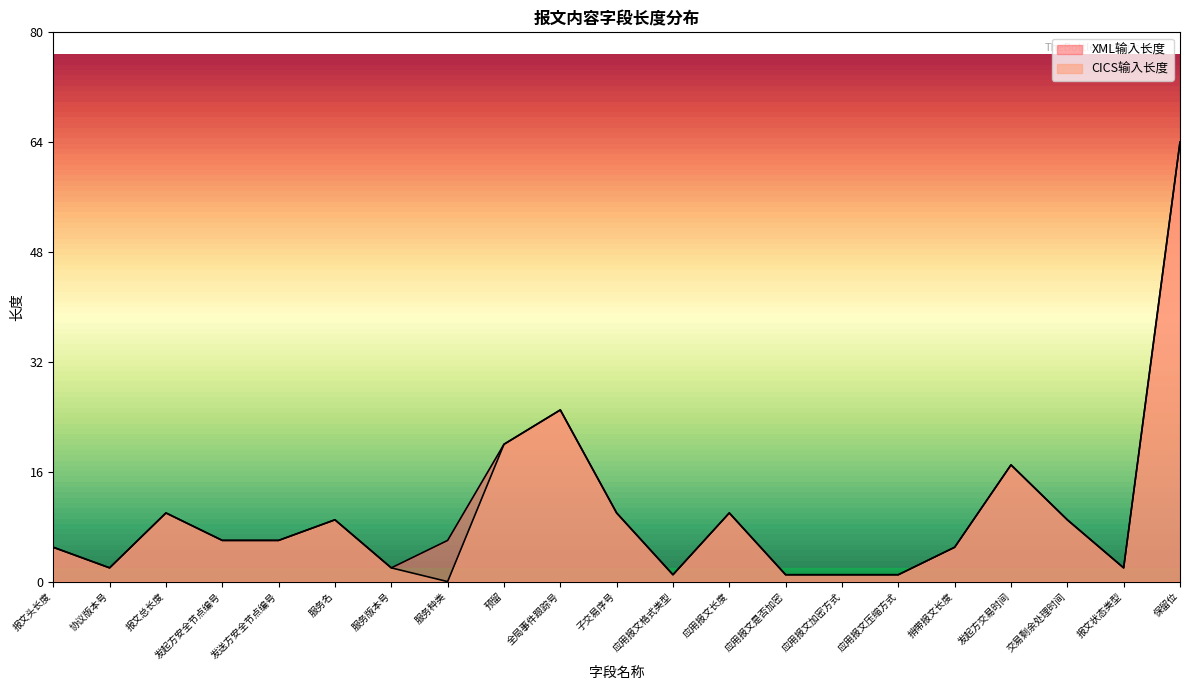

Count the number of categories in the chart.

21